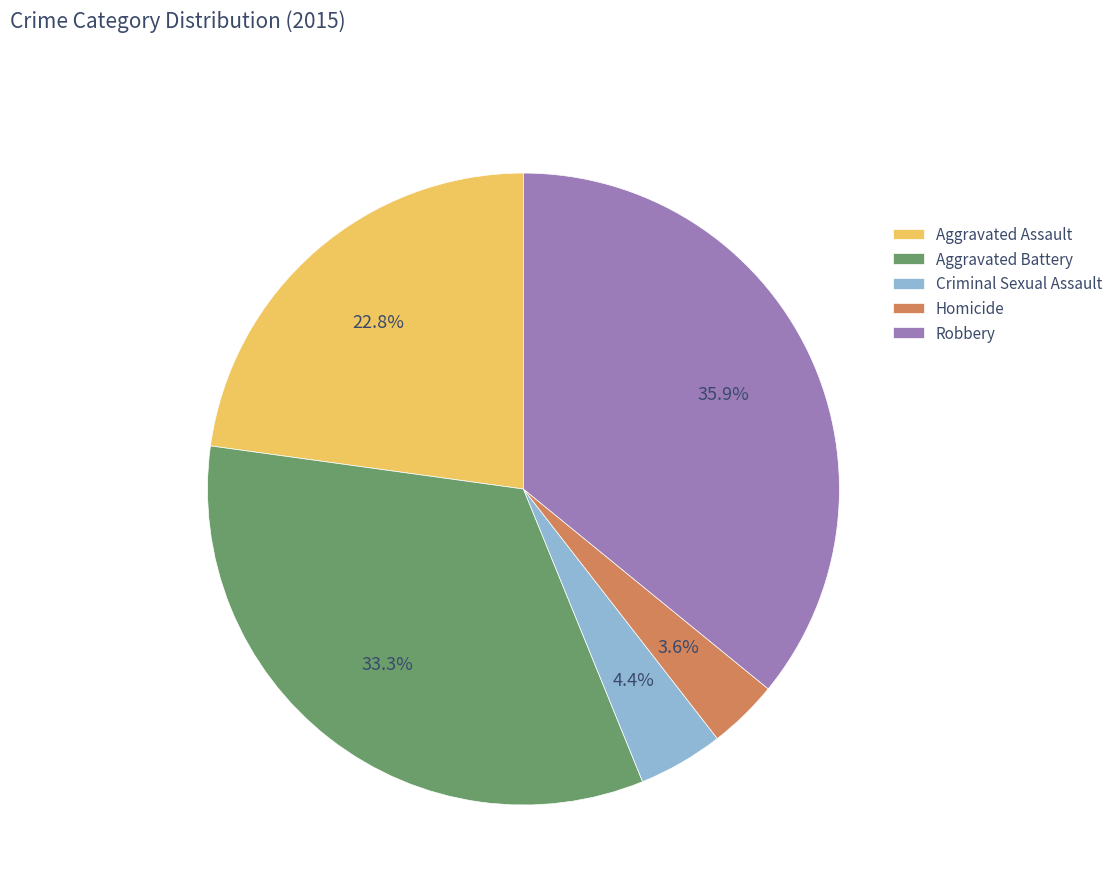

How many segments does this pie chart have?

5